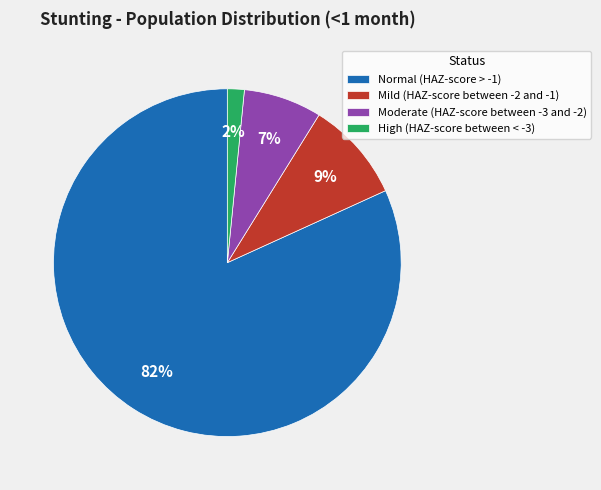

Which slice is the largest?

Normal (HAZ-score > -1)